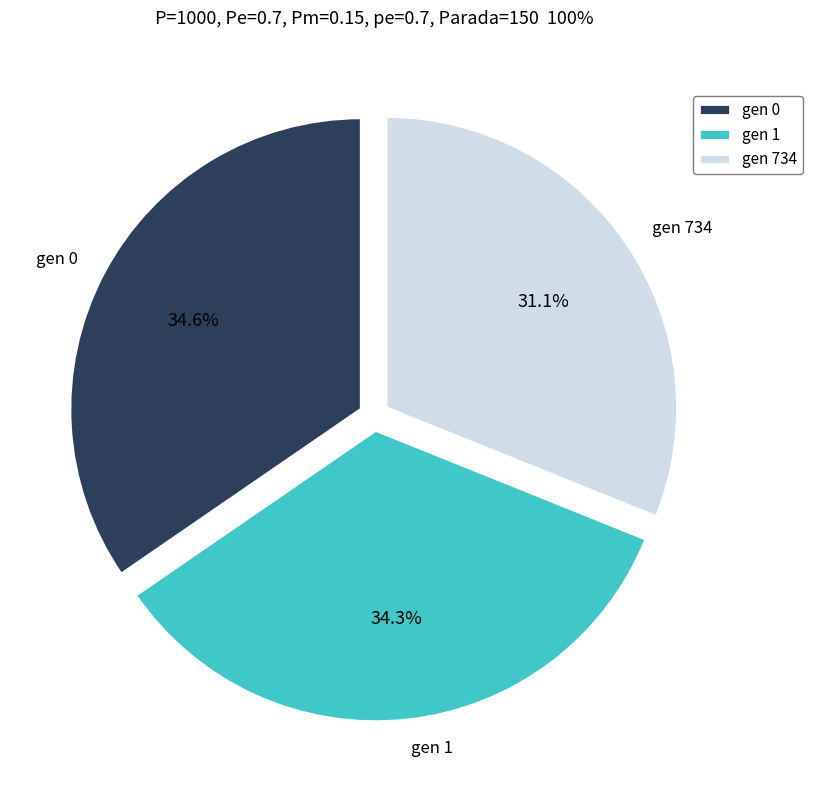

What is the smallest slice in the pie chart?

gen 734